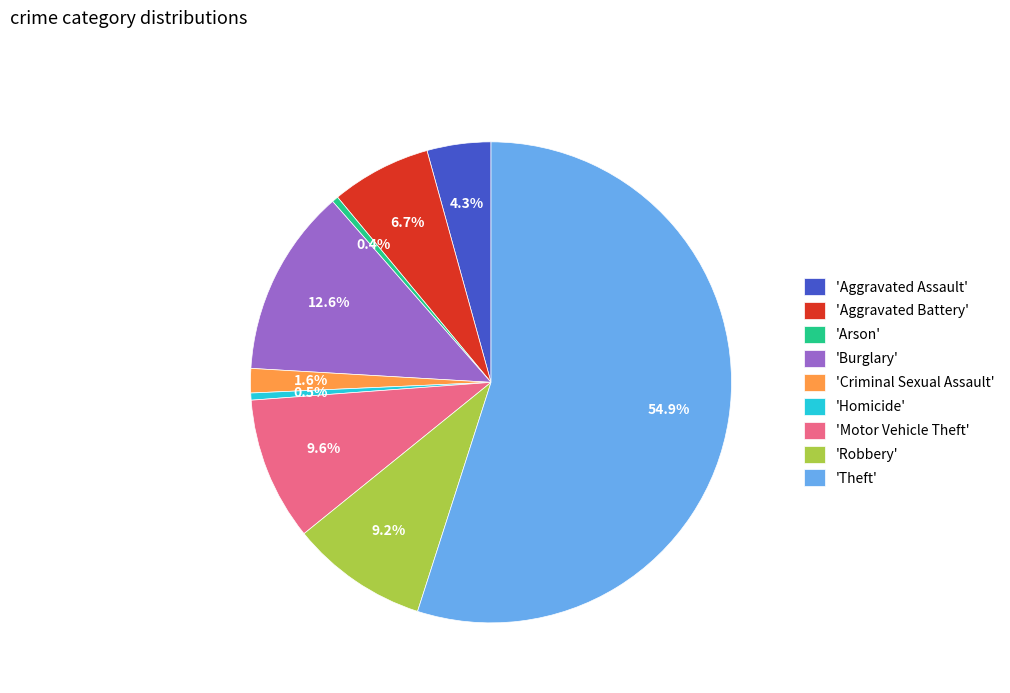

Which category has the biggest portion of the pie?

'Theft'